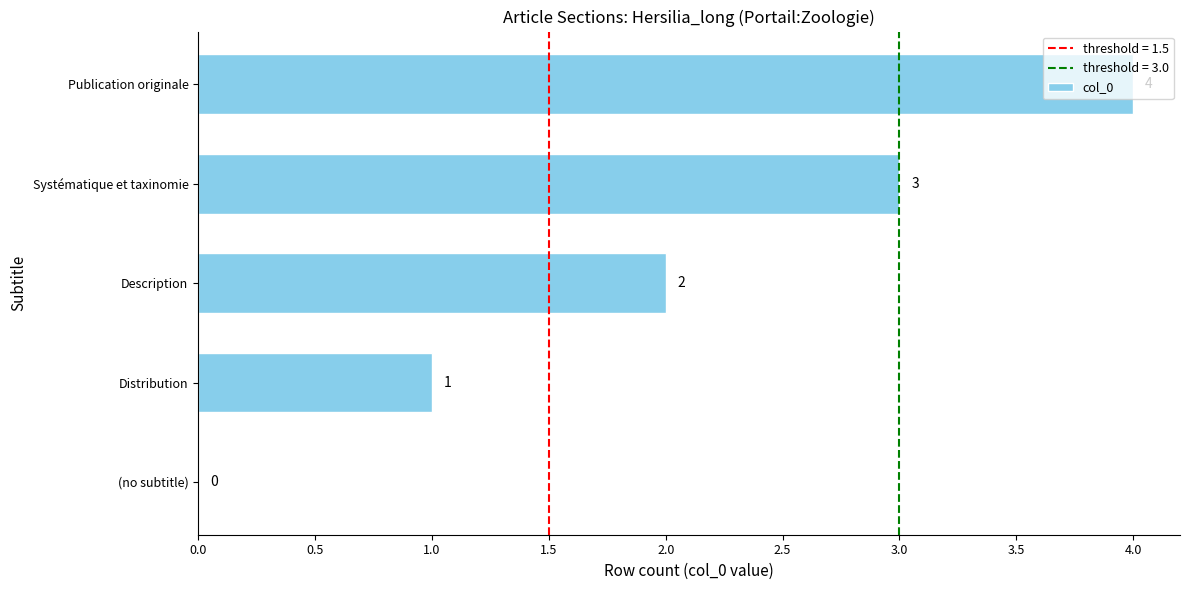

Count the values in the range 1 to 3.

3